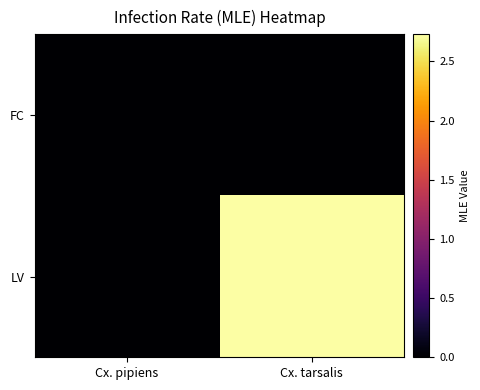

Count the number of data series in this chart.

2